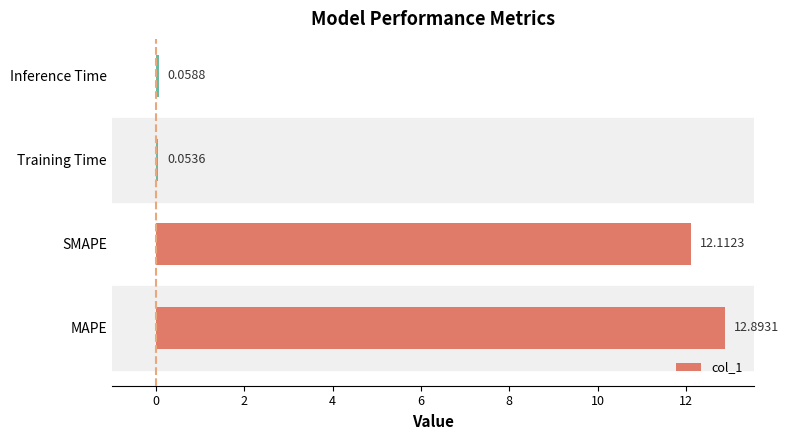

List the labels in order of value, largest first.

MAPE, SMAPE, Inference Time, Training Time